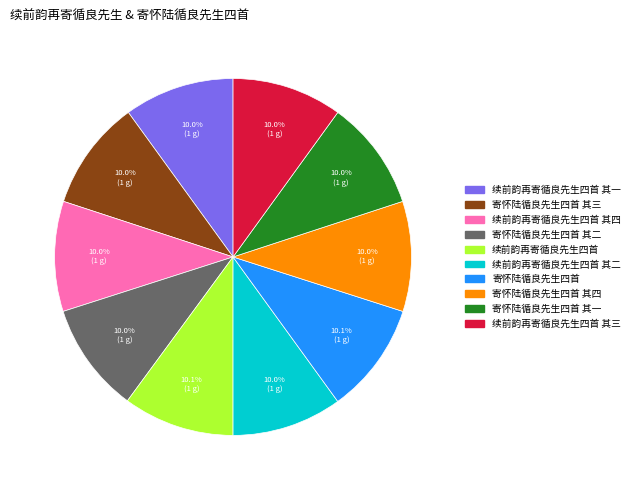

Is there a majority slice in this chart?

No